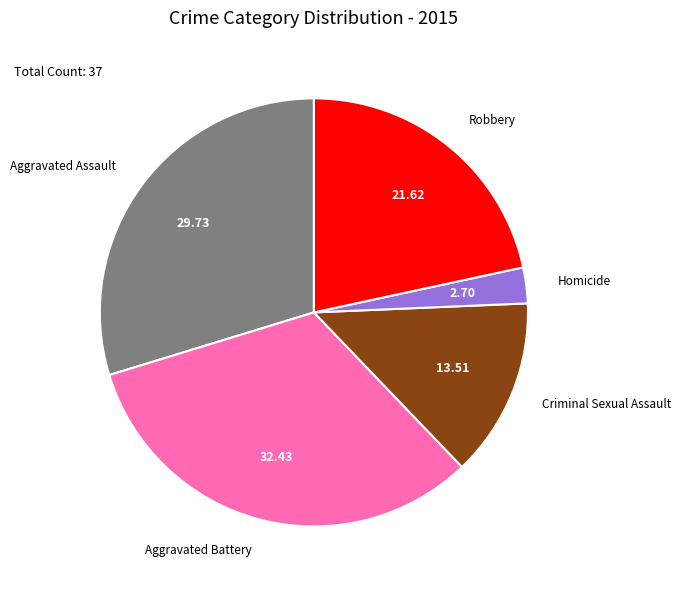

How many segments does this pie chart have?

5